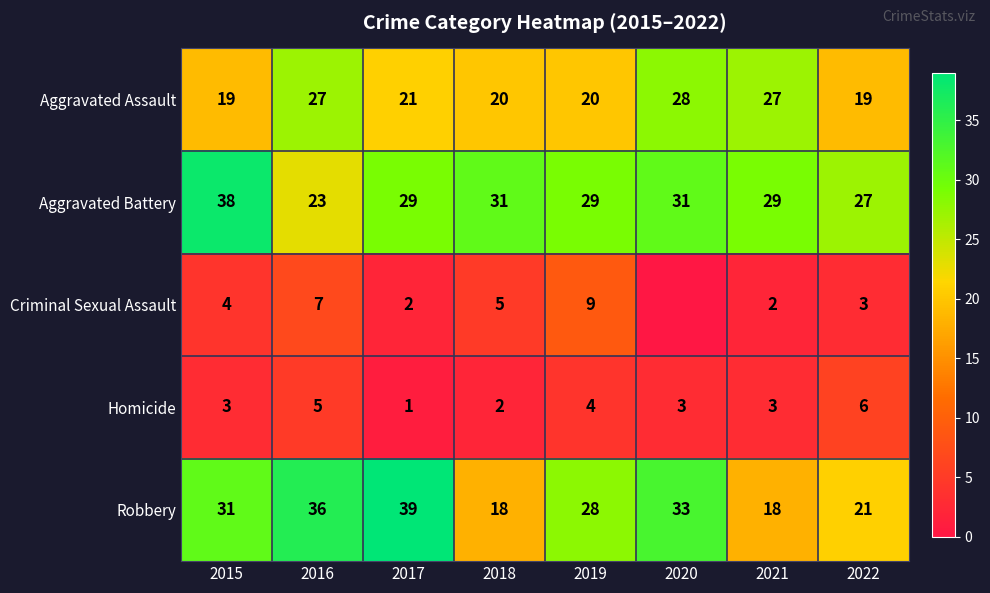

True or false: Aggravated Battery has a value of 42 at 2022.

False